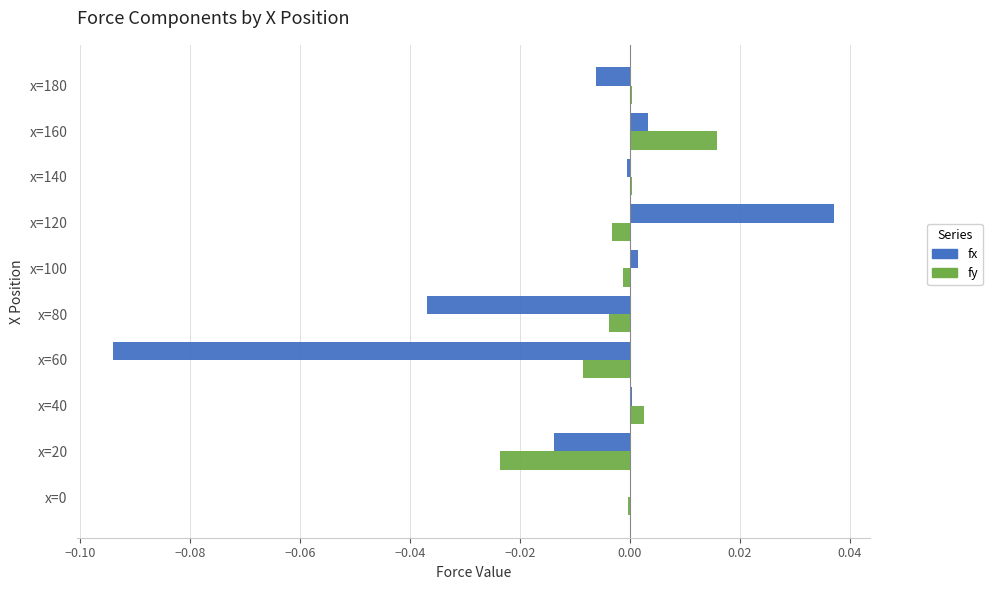

Is it true that fx equals -0.0 at x=20?

True